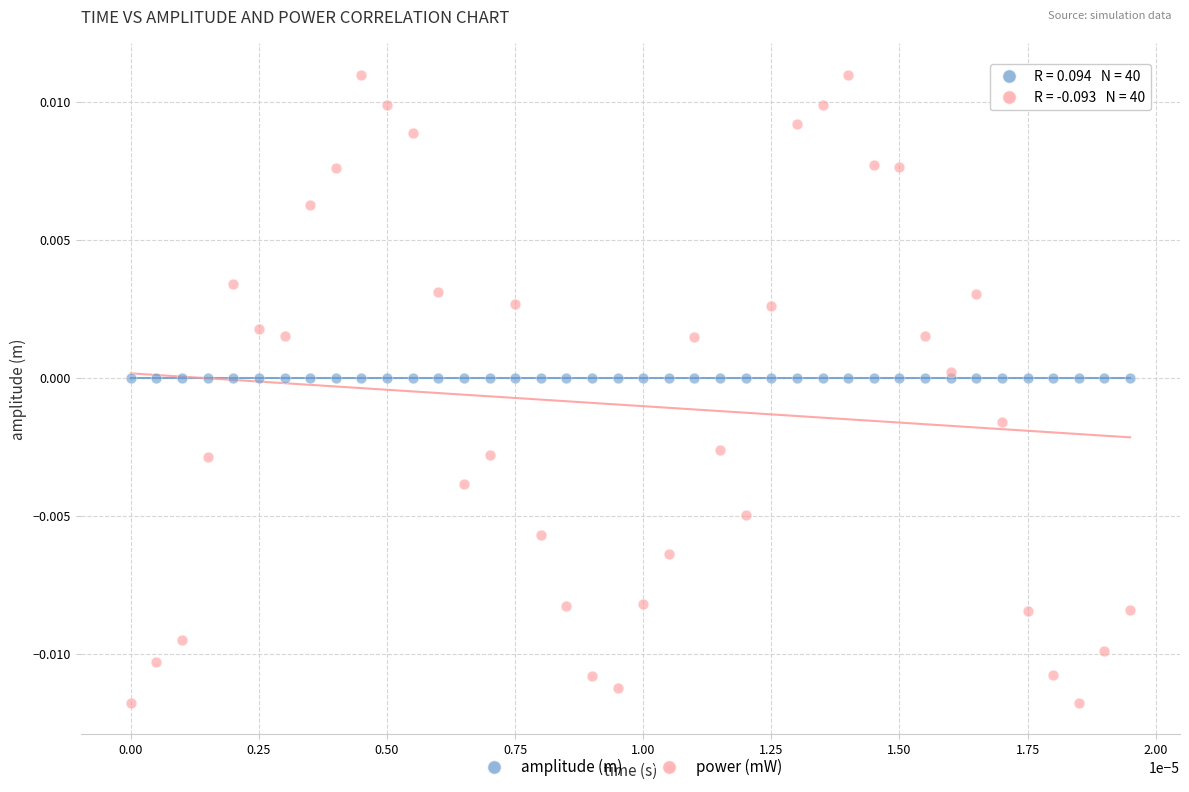

Which series contains the highest Y value?

power (mW)